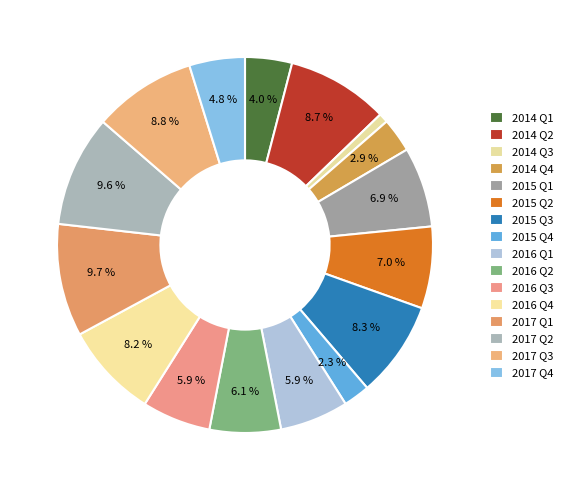

How many slices are in this pie chart?

16